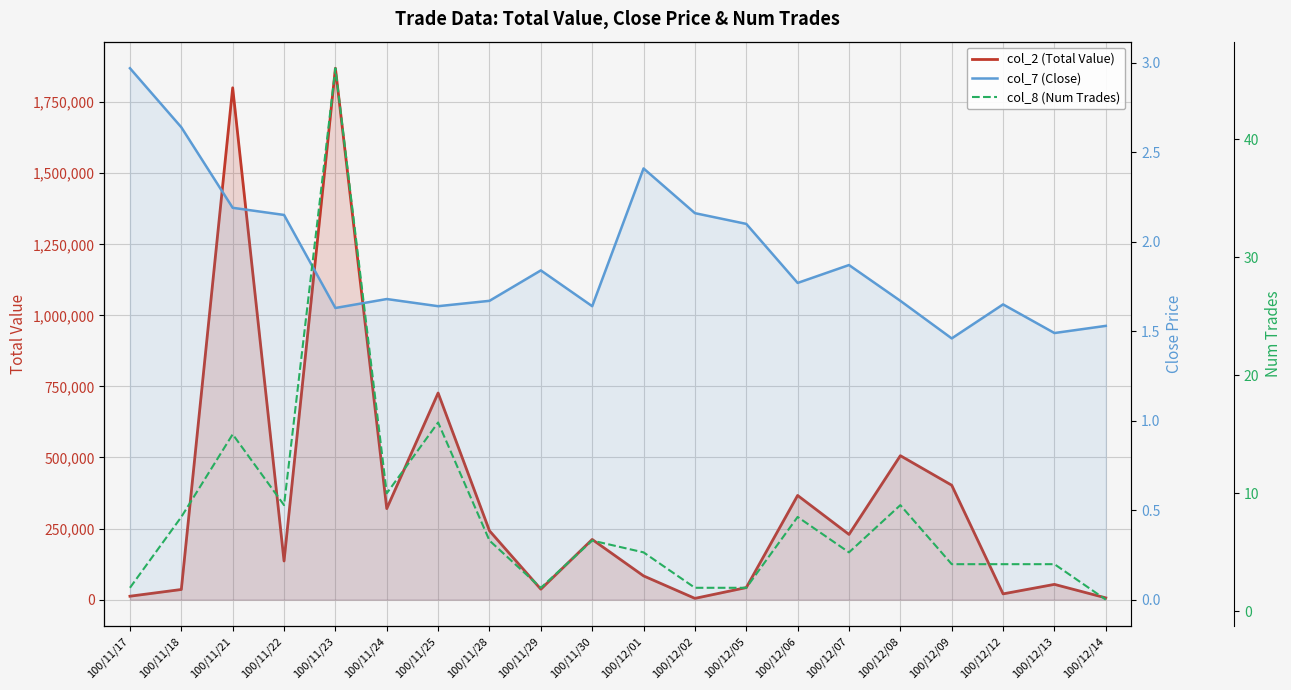

Reading left to right, what are all the values shown in this chart?

col_2 (Total Value): 11920.0	35600.0	1800650.0	135810.0	1869450.0	320190.0	726890.0	242160.0	36650.0	211650.0	83390.0	4320.0	42300.0	366420.0	229320.0	506350.0	402450.0	20160.0	53560.0	6120.0
col_7 (Close): 3.0	2.6	2.2	2.1	1.6	1.7	1.6	1.7	1.8	1.6	2.4	2.2	2.1	1.8	1.9	1.7	1.5	1.6	1.5	1.5
col_8 (Num Trades): 2.0	8.0	15.0	9.0	46.0	10.0	16.0	6.0	2.0	6.0	5.0	2.0	2.0	8.0	5.0	9.0	4.0	4.0	4.0	1.0